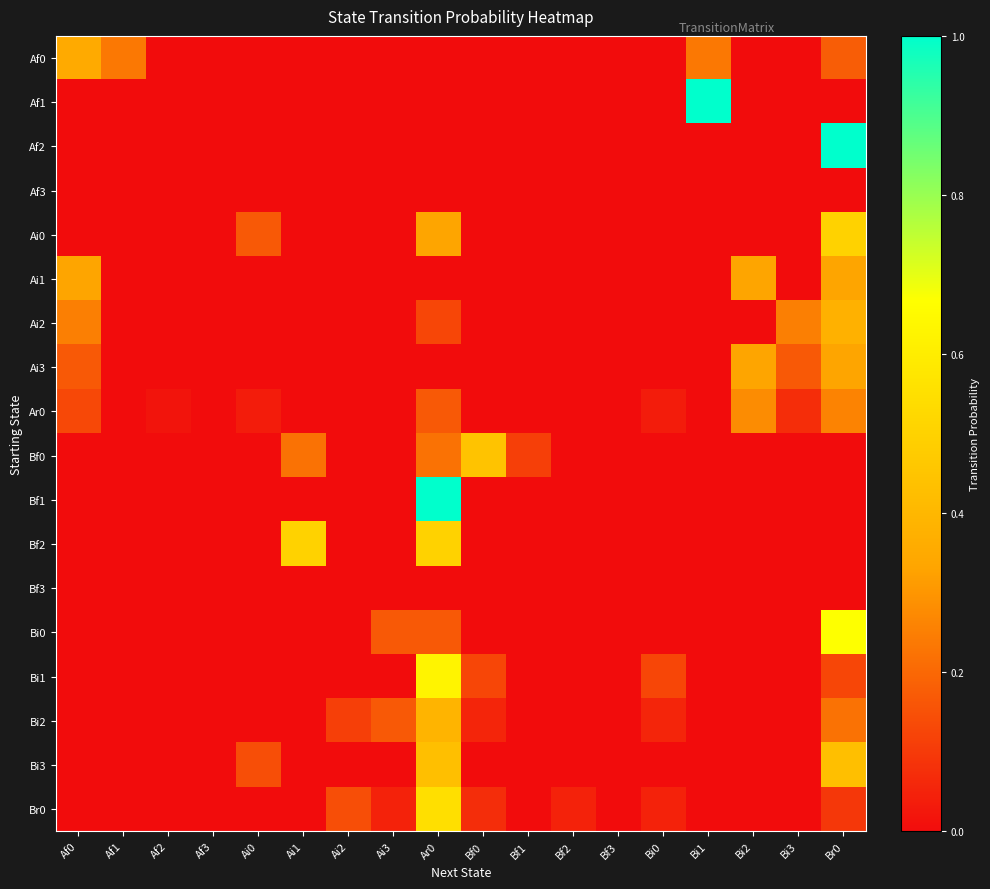

At which category is the sum across all series the highest?

Br0